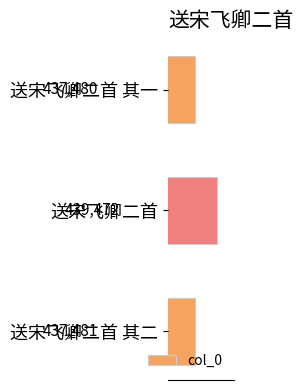

What is the maximum value shown in the chart?

439472